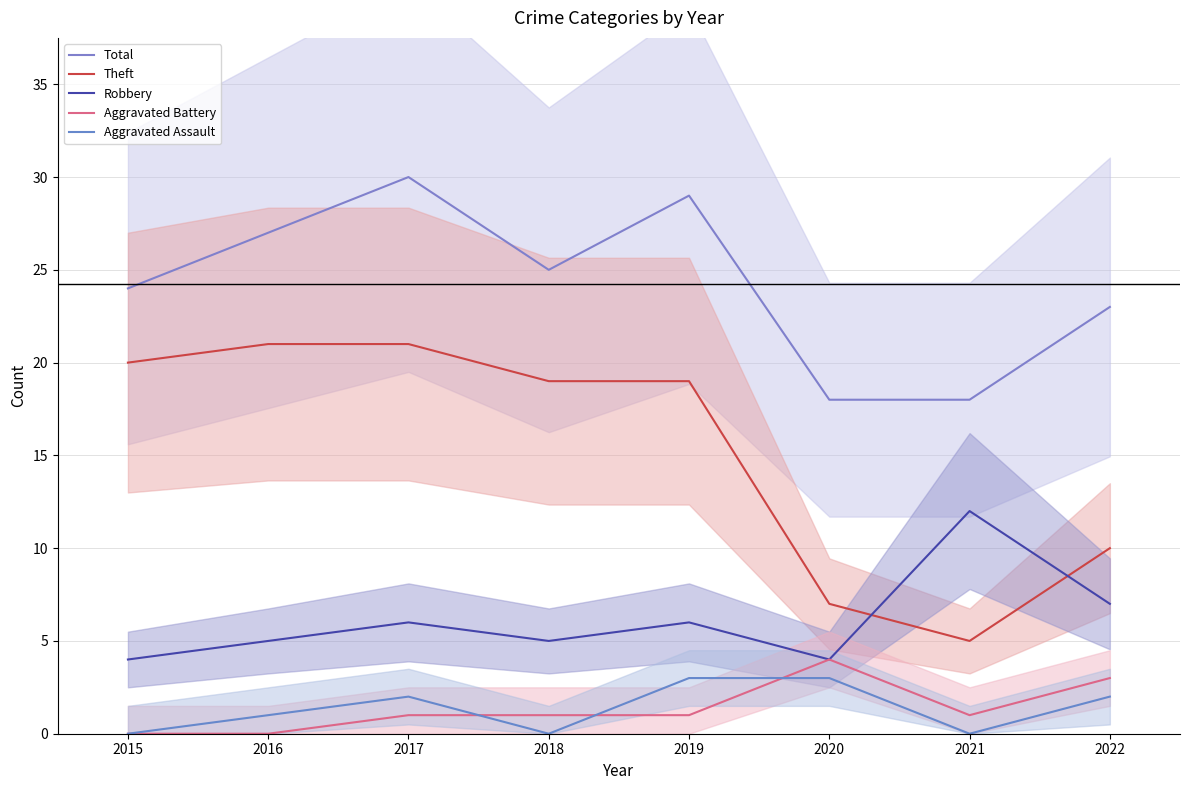

Rank the categories by Total value from highest to lowest.

2017, 2019, 2016, 2018, 2015, 2022, 2020, 2021